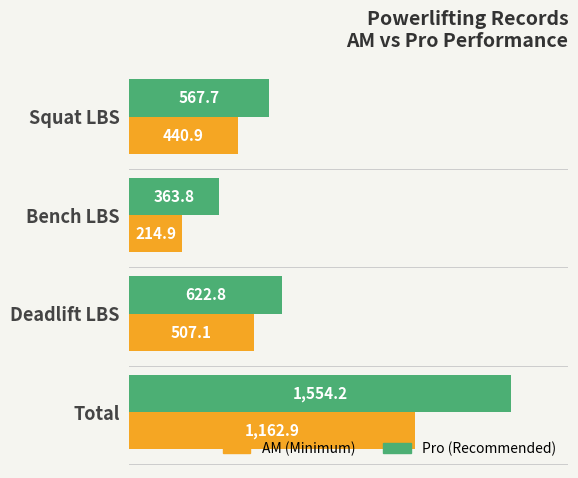

At which category does the chart reach its peak across all series?

Total